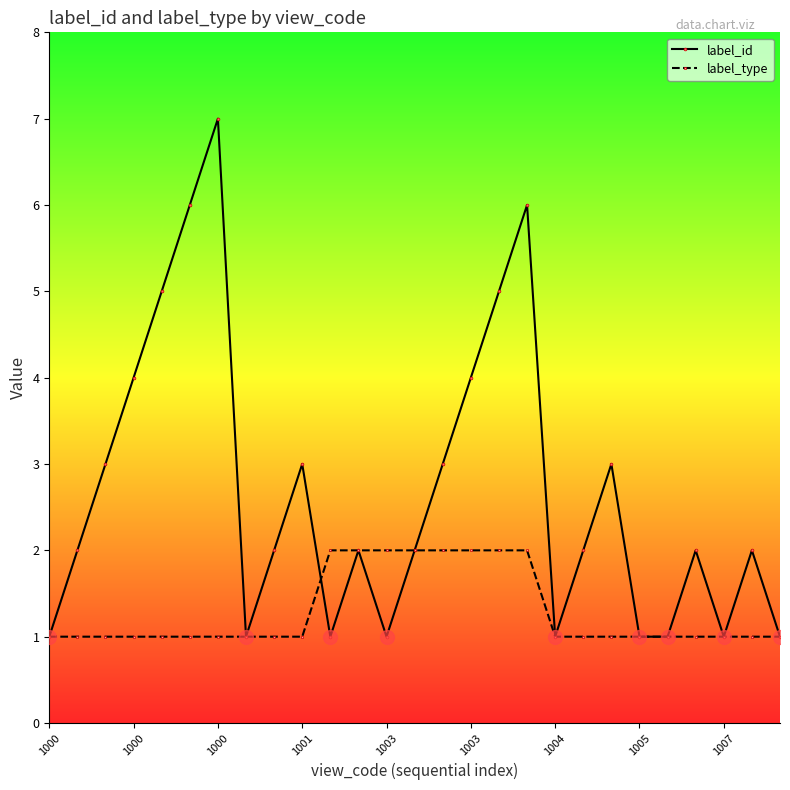

True or false: label_id has more than 2 interior local peaks.

True